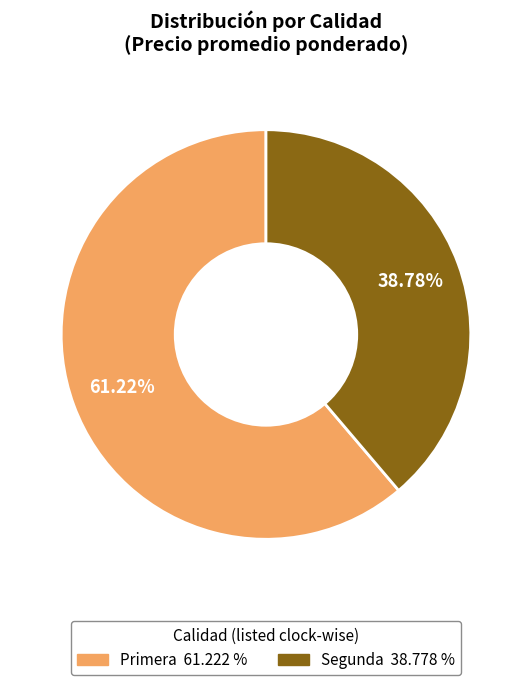

Does Primera account for over 50% of the chart?

Yes